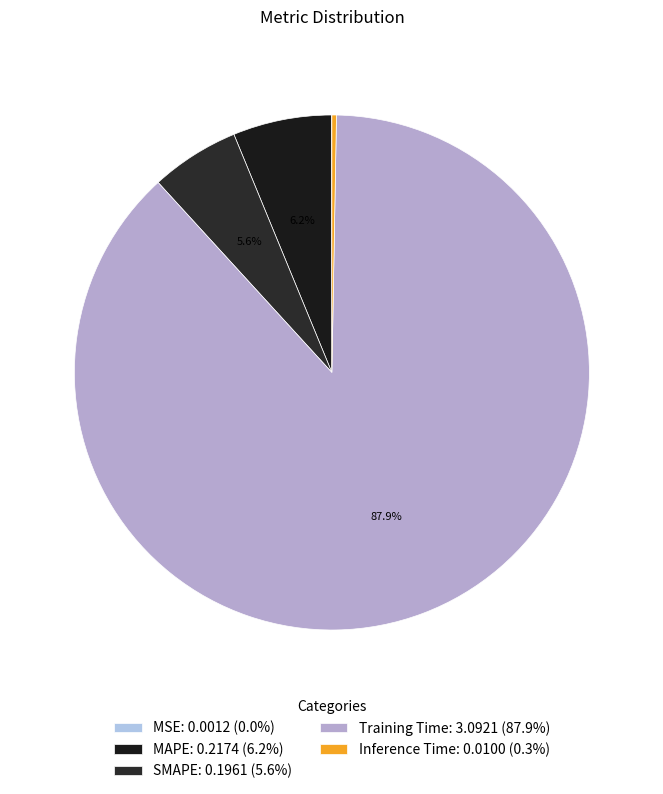

How many segments does this pie chart have?

5